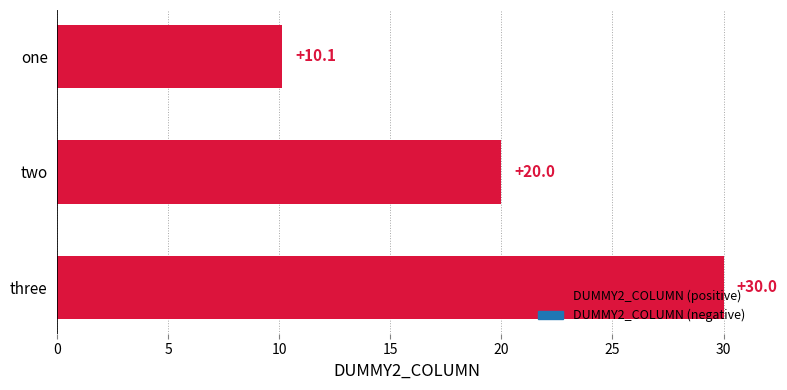

What is the sum of all values?

60.1